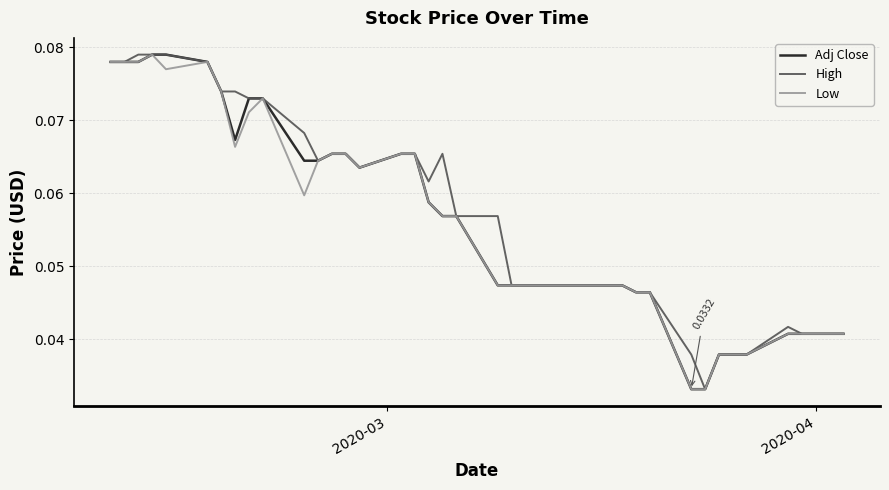

Which series has the largest total across all categories?

High